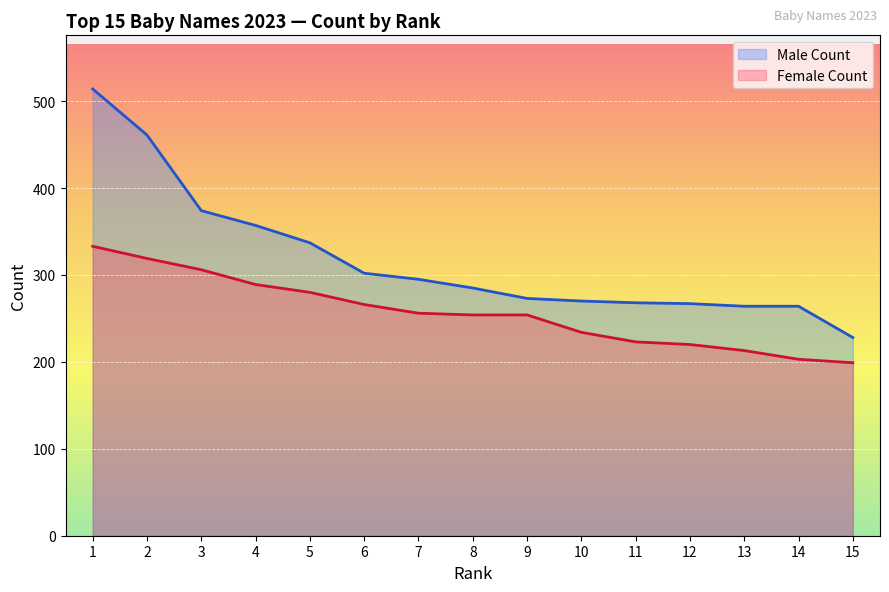

How many categories are shown in the chart?

15